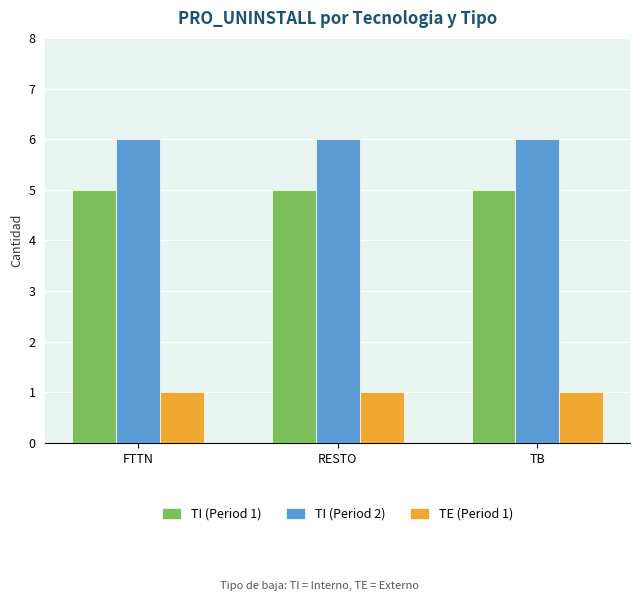

Which series has the largest total across all categories?

TI (Period 2)